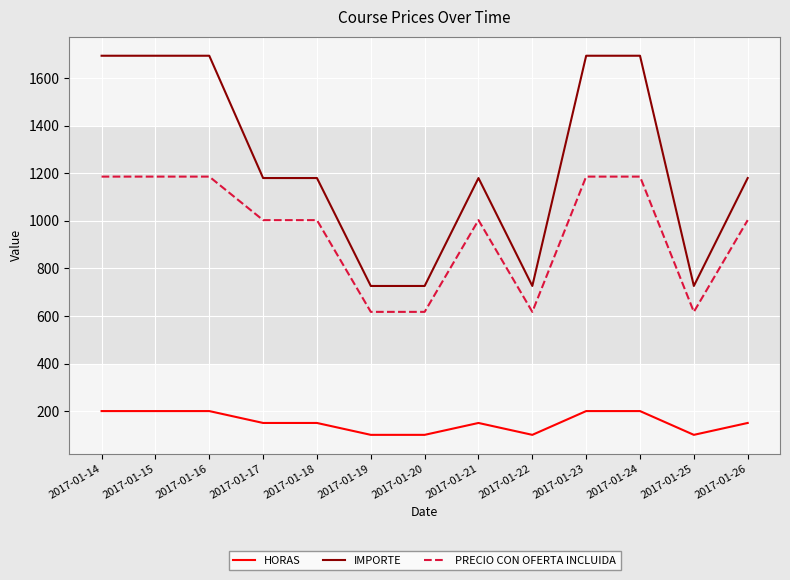

What is the total value across all series at 2017-01-16?

3079.8